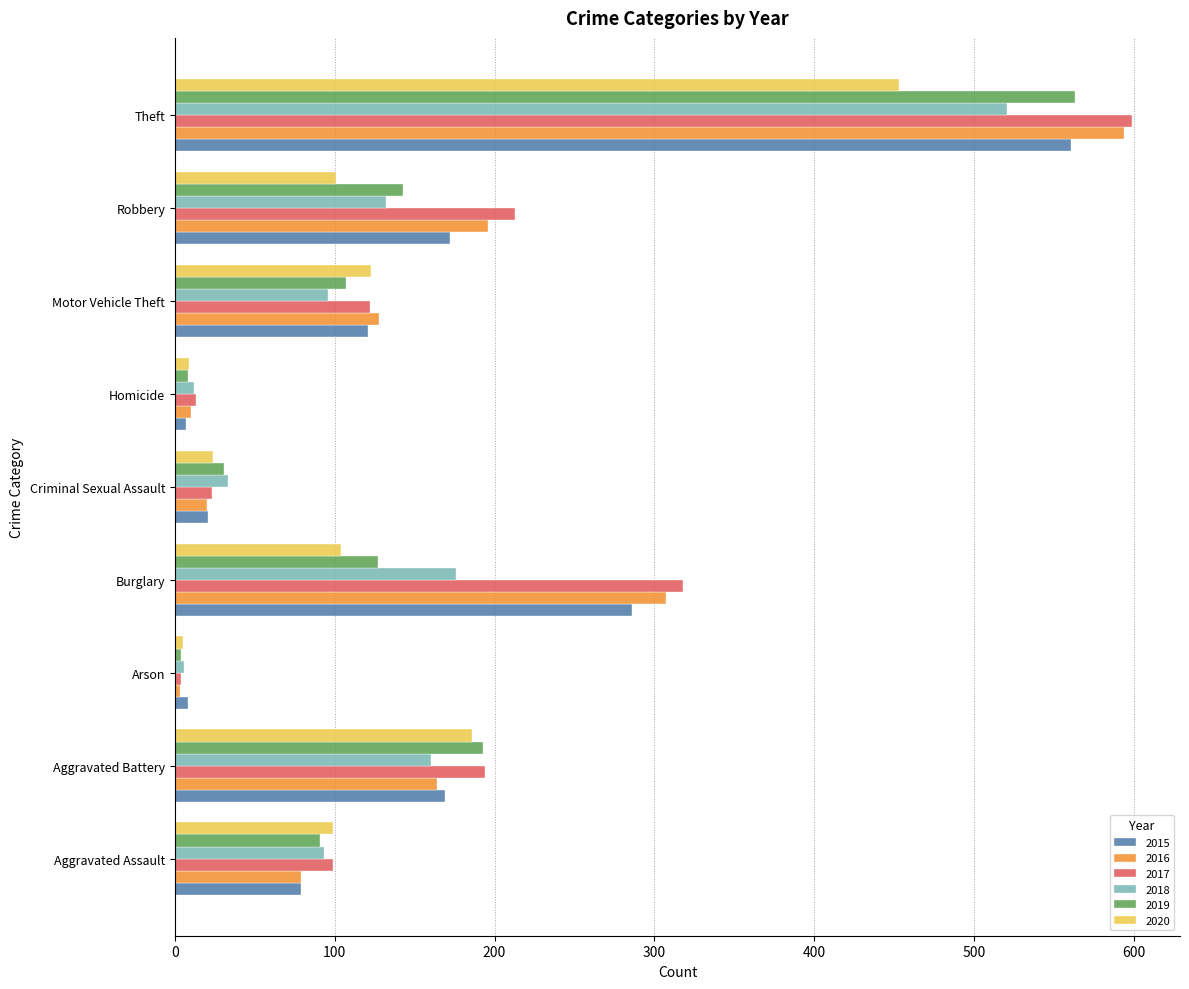

At which label is 2018 closest to 263?

Burglary